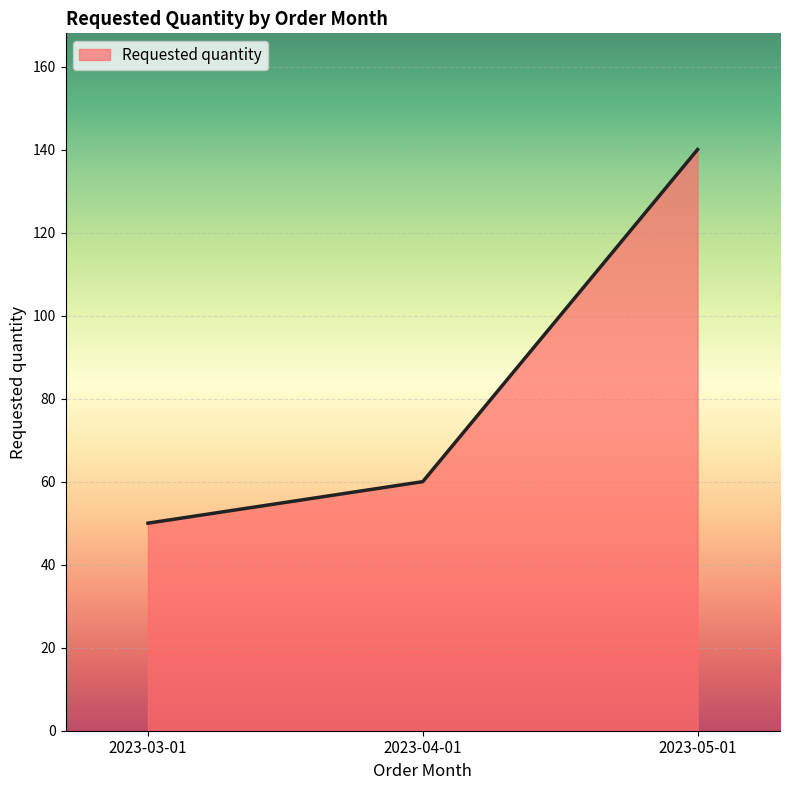

The value at 2023-04-01 is 60. True or false?

True